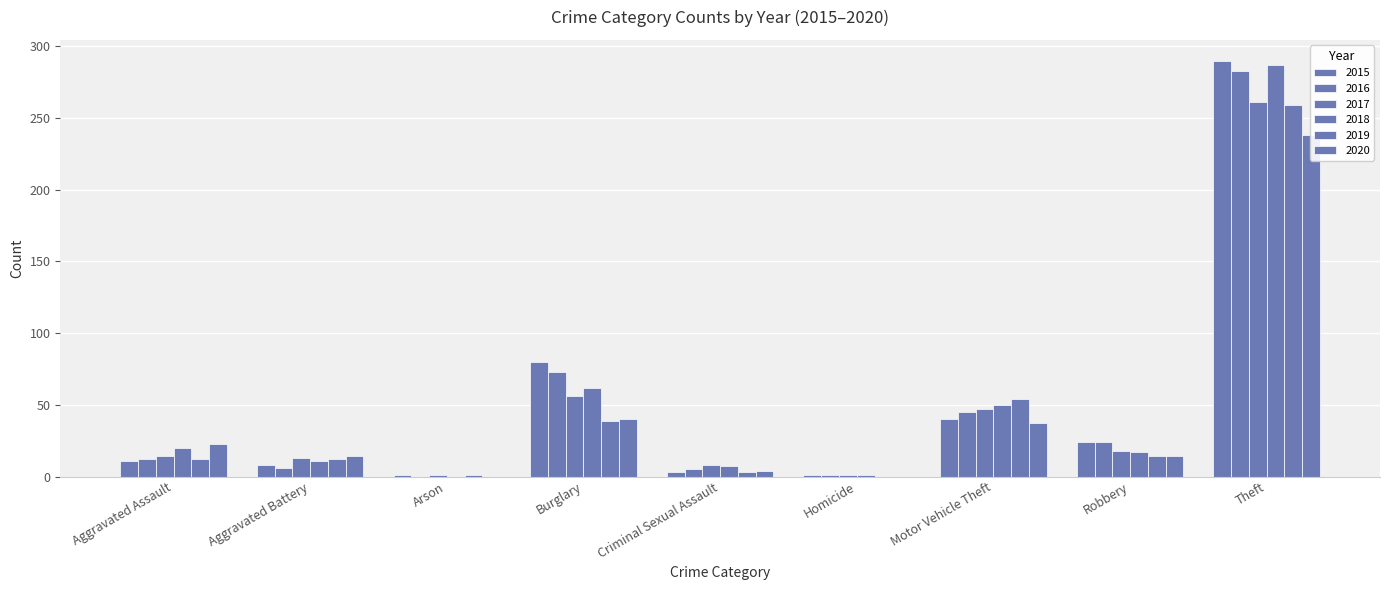

What is the average value of the 2016 series?

50